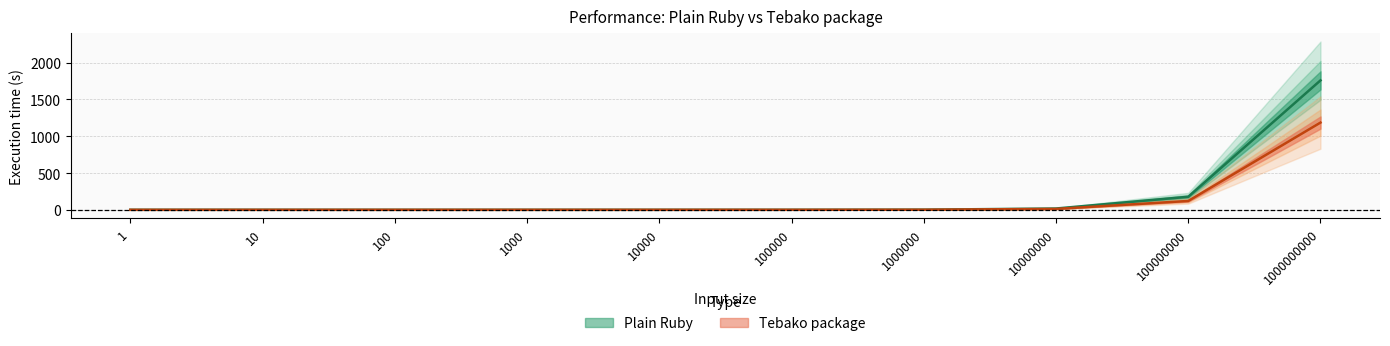

At which label is Tebako package closest to 593?

100000000